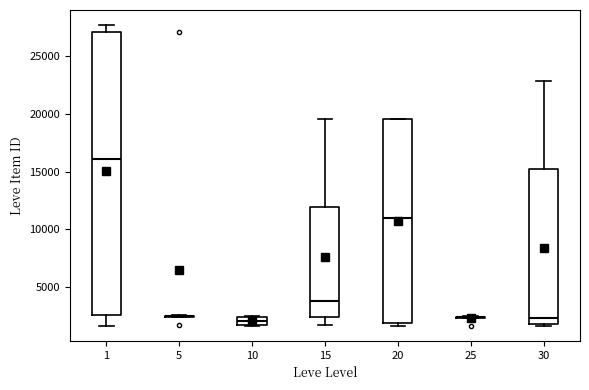

Comparing the boxes themselves (not the whiskers), which one is the tallest?

1